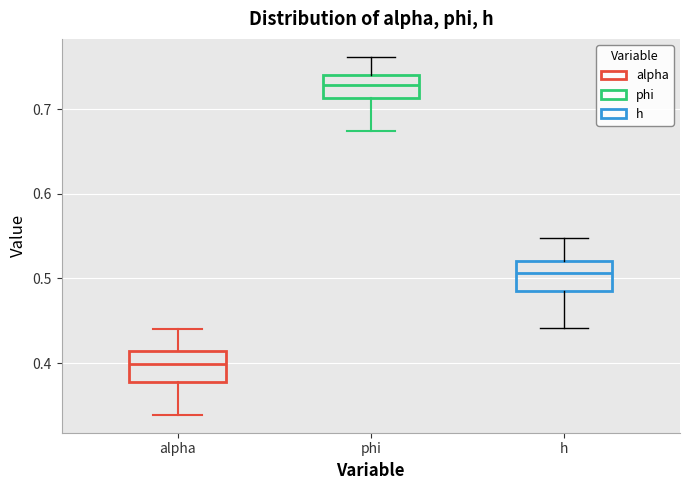

Where is the upper edge of the box for phi on the y-axis? The values are not printed on the chart, so give them approximately, as read against the axis.

0.74